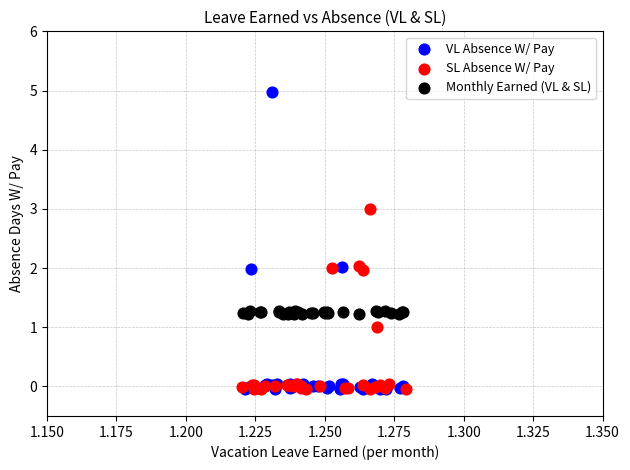

Which series contains the highest Y value?

VL Absence W/ Pay